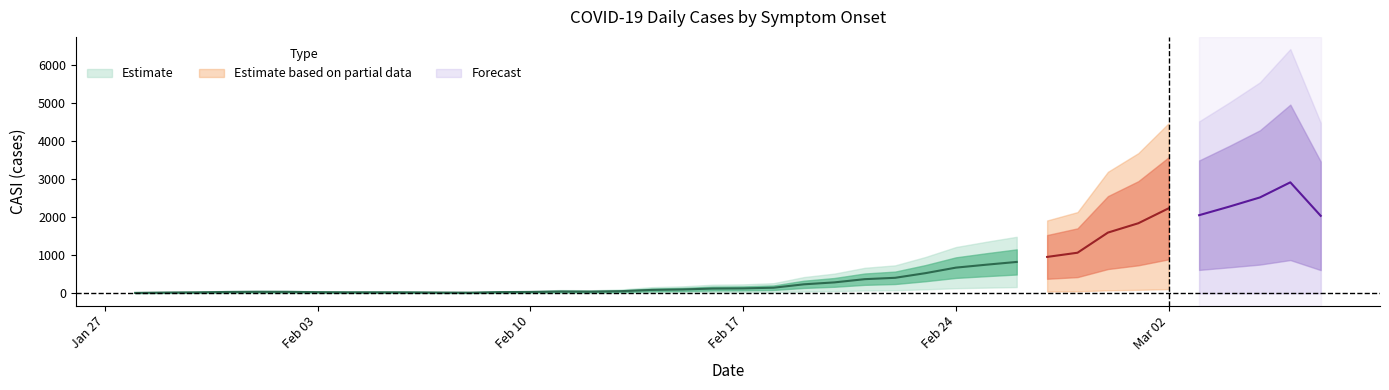

How many distinct data groups are displayed?

3